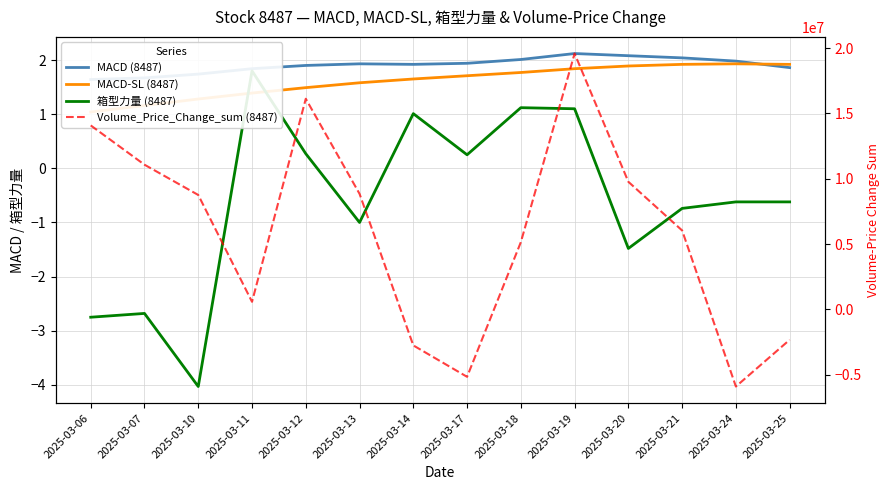

Which series ends up on top after the final intersection of MACD-SL (8487) and 箱型力量 (8487)?

MACD-SL (8487)